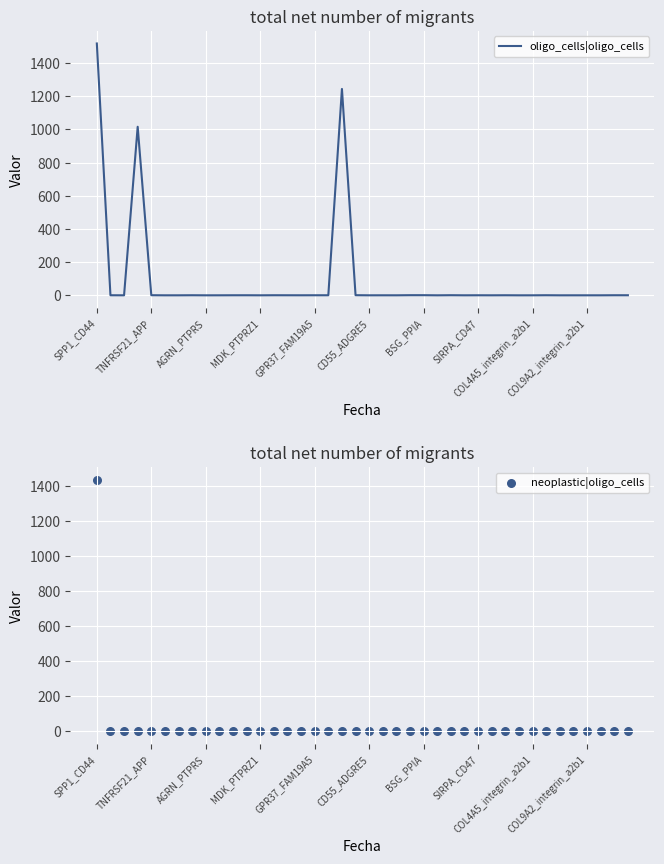

Which series reaches the maximum Y coordinate?

oligo_cells|oligo_cells